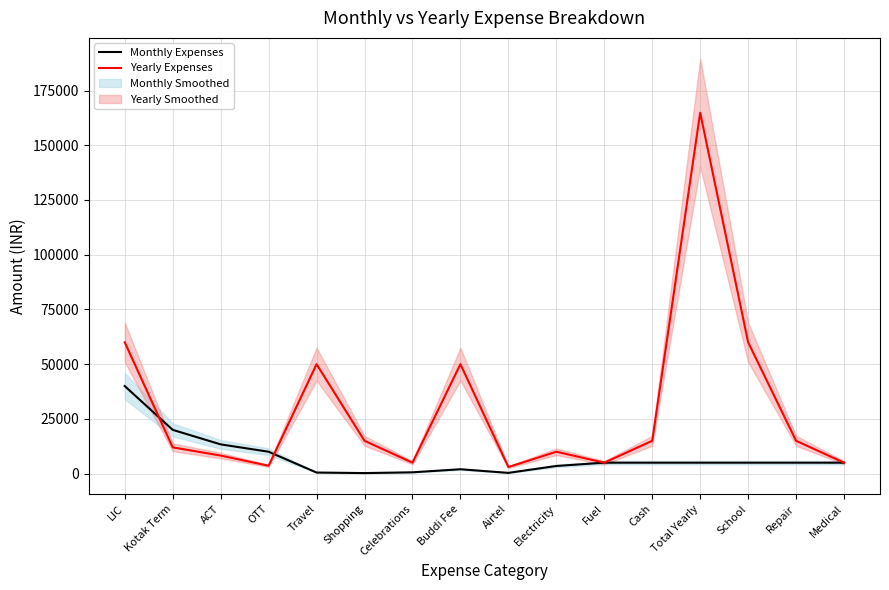

Which series changed the most between Airtel and Electricity?

Yearly Expenses